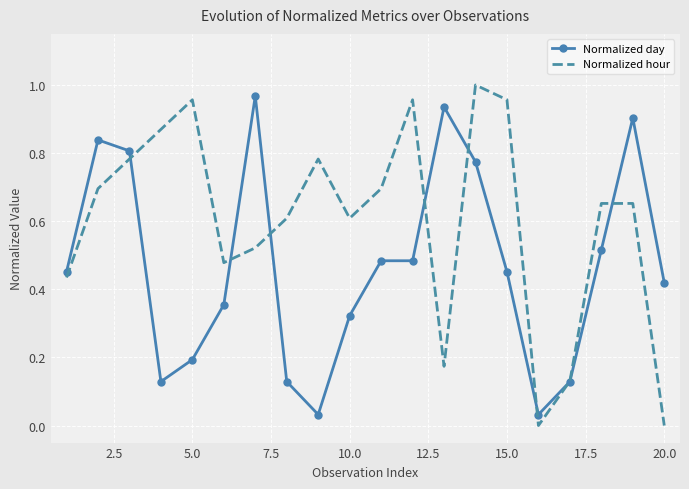

What are all the series names shown in the legend?

Normalized day, Normalized hour